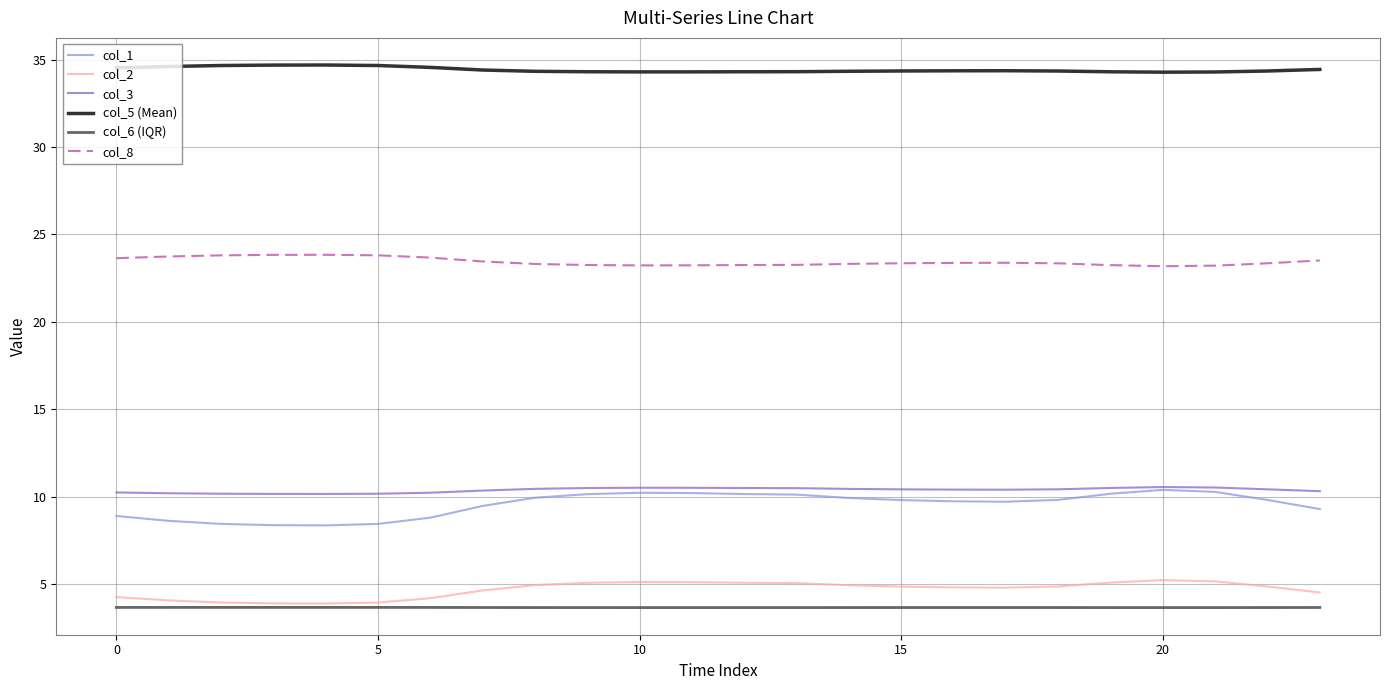

What is the lowest value of the col_1 series?

8.4